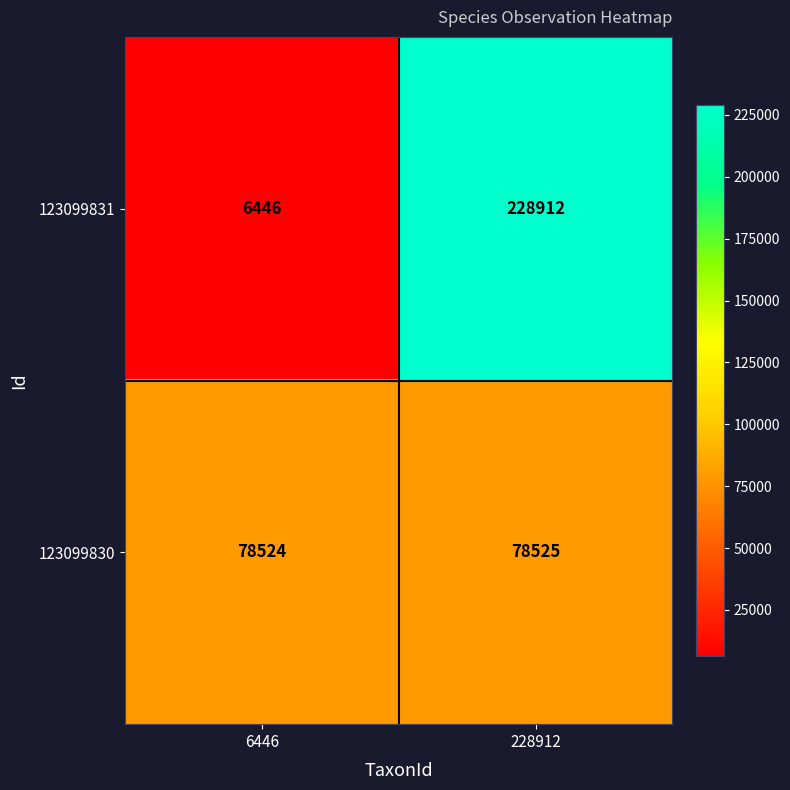

Reading right to left, list all the values displayed in this chart.

123099831: 228912	6446
123099830: 78525	78524